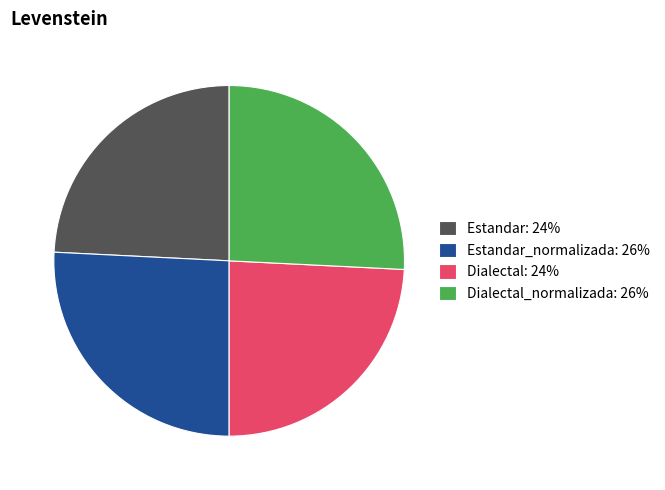

What is the ratio of the value at Estandar_normalizada: 26% to the value at Dialectal: 24%?

1.1